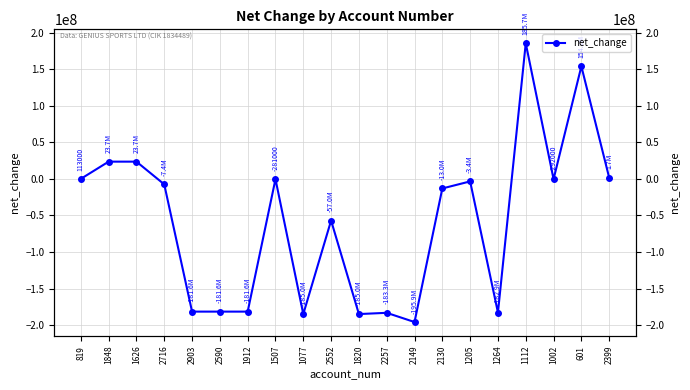

How many data points are less than -7405000?

10